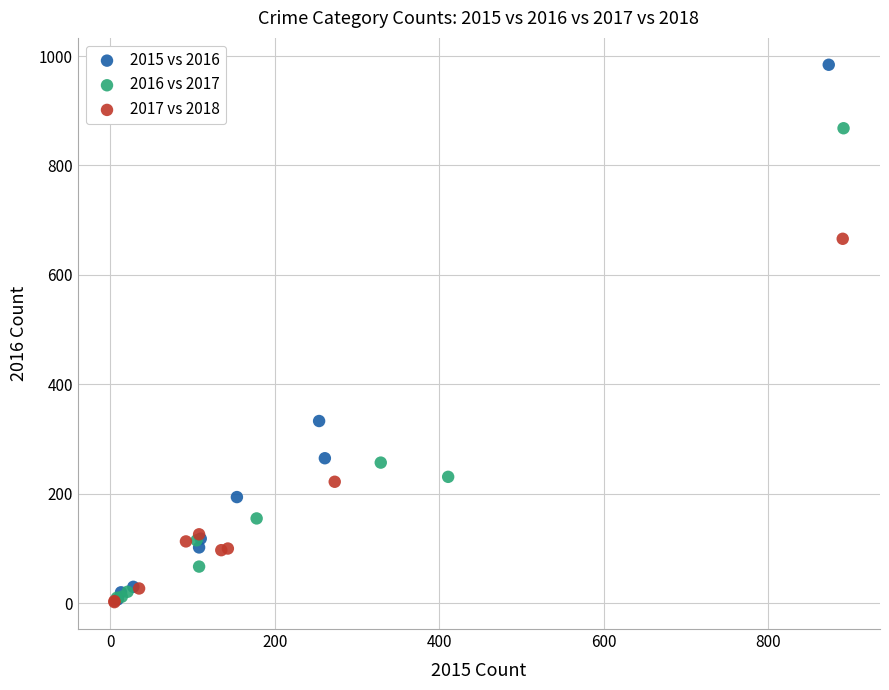

What are all the series names shown in the legend?

2015 vs 2016, 2016 vs 2017, 2017 vs 2018